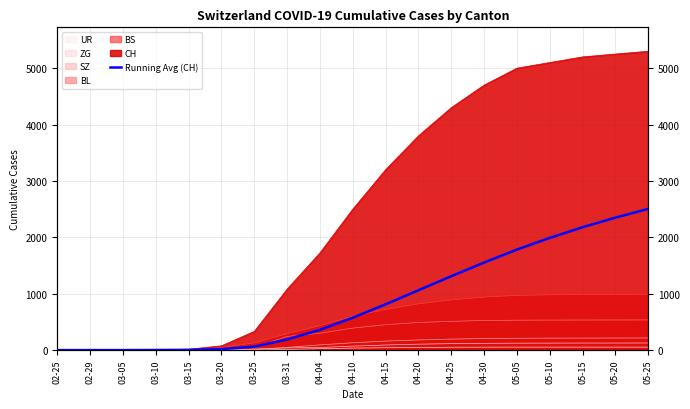

List the labels in order of value, largest first.

05-25, 05-20, 05-15, 05-10, 05-05, 04-30, 04-25, 04-20, 04-15, 04-10, 04-04, 03-31, 03-25, 03-20, 03-15, 03-10, 02-25, 02-29, 03-05